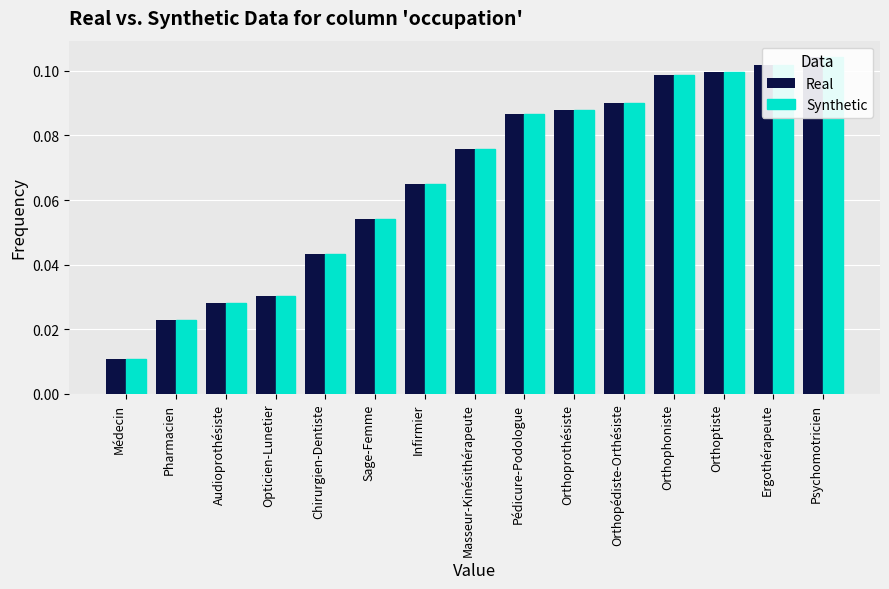

What is the label of the 6th bar from the left?

Sage-Femme